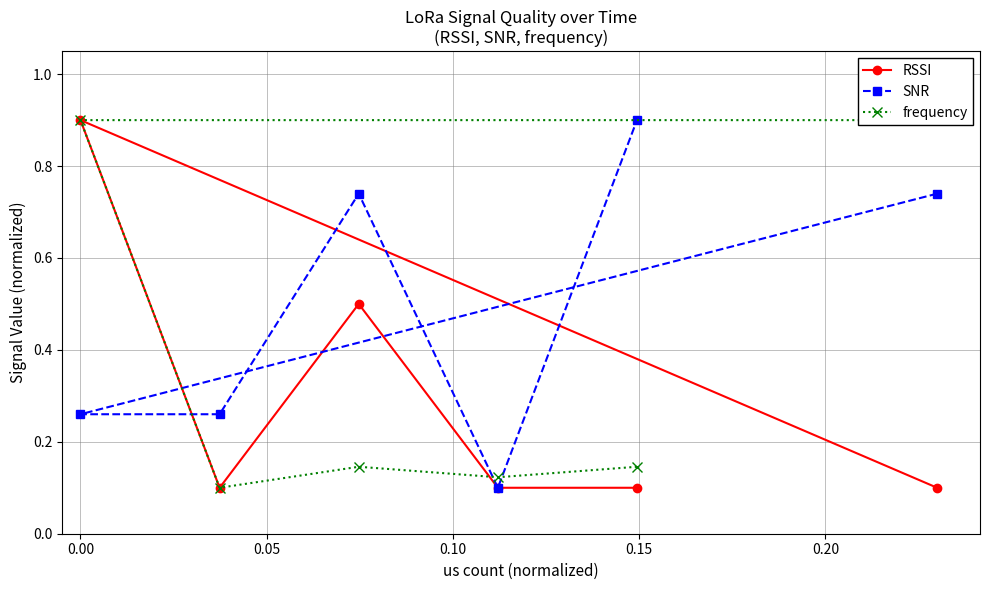

Count the SNR values in the range 0 to 1.

6